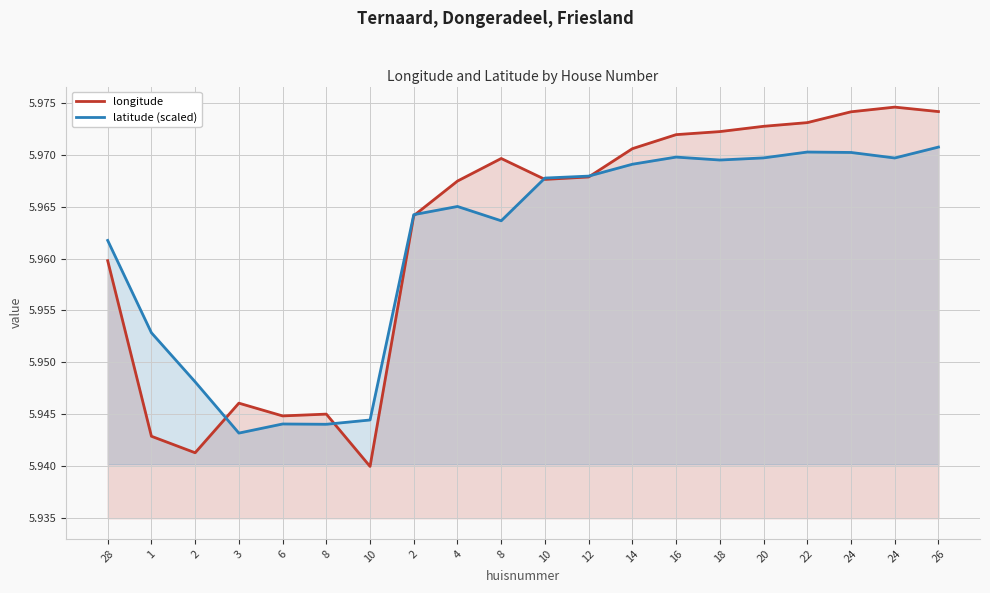

Which series has the widest spread of values?

longitude